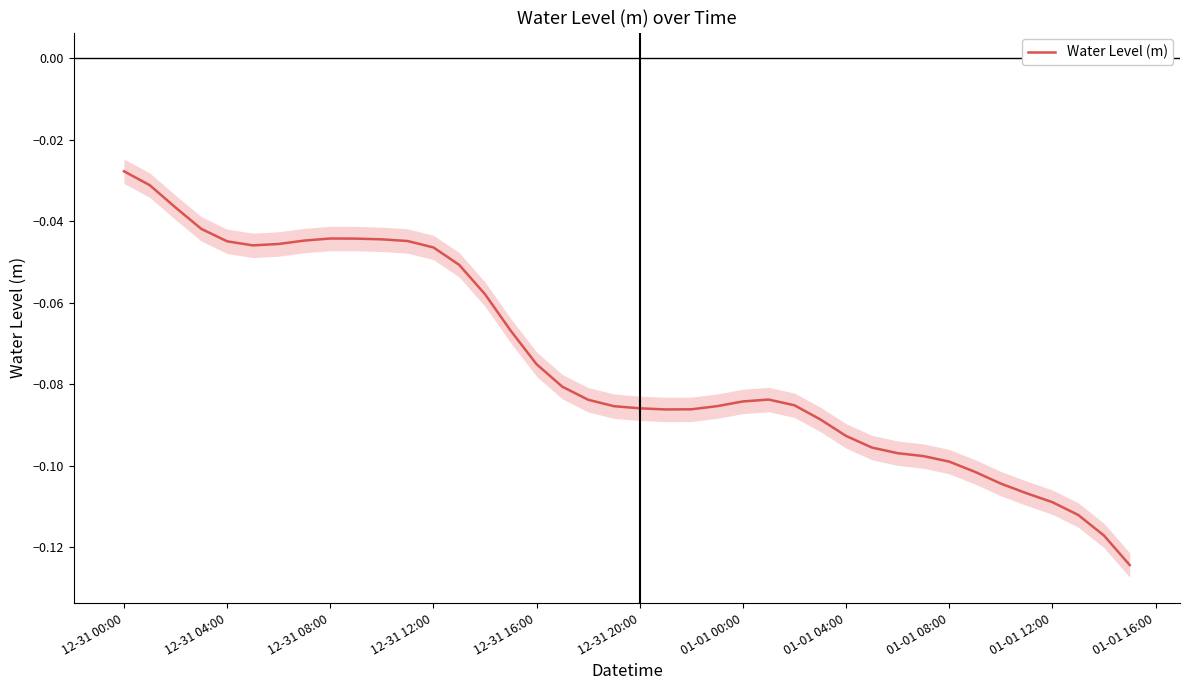

At which label is Water Level (m) closest to 0?

12-31 00:00